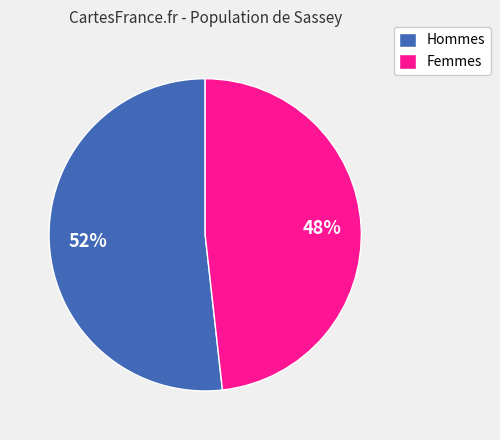

Is the sum of Hommes and Femmes greater than half?

Yes